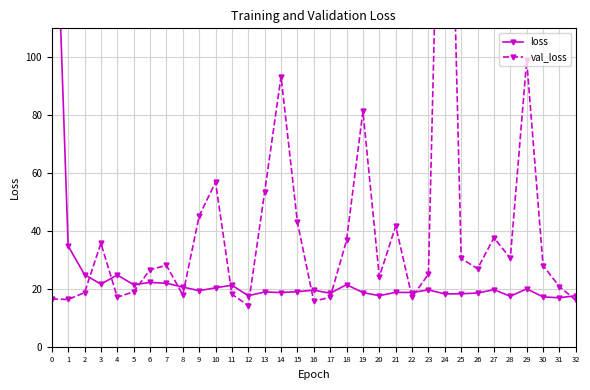

Which series has the largest total across all categories?

val_loss